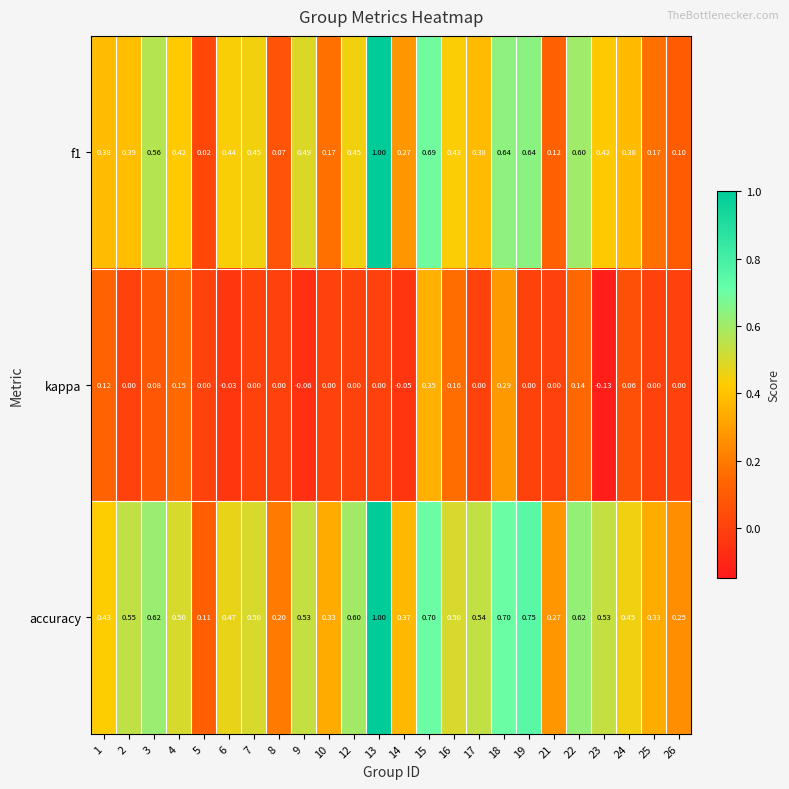

At how many categories does at least one series exceed 0?

24